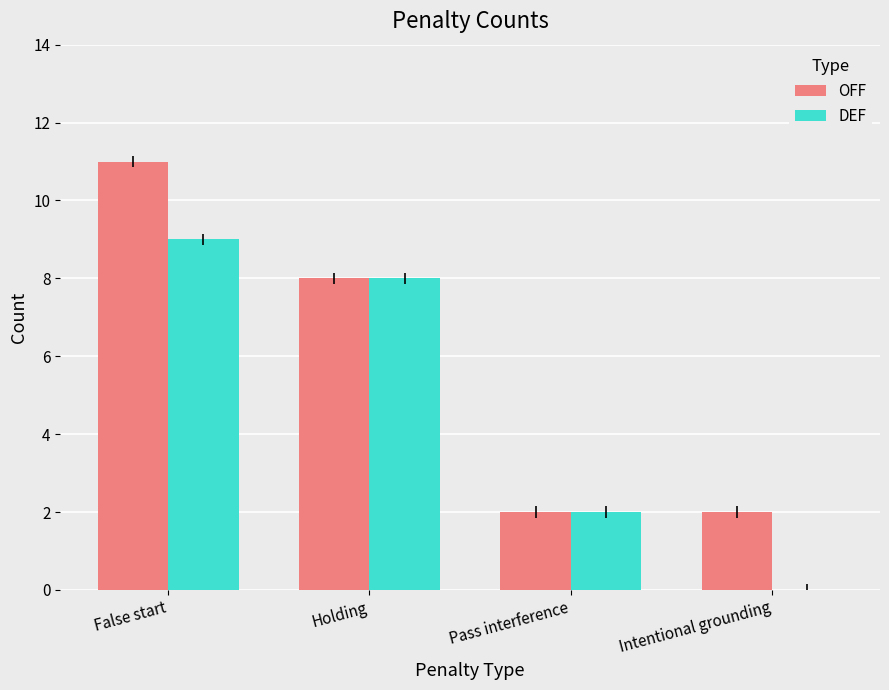

What is the highest value of the DEF series?

9